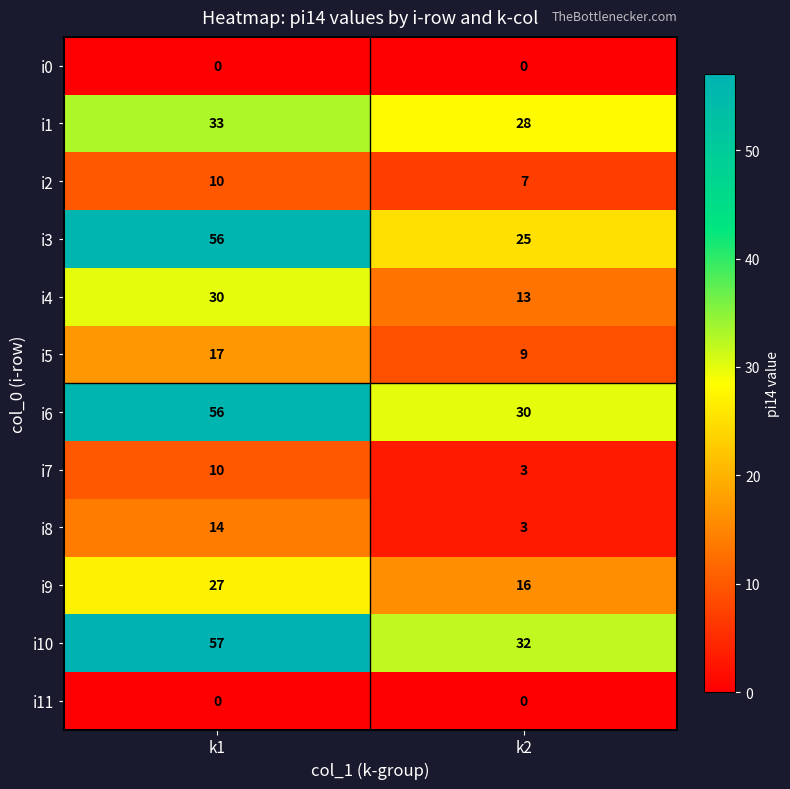

Reading left to right, list all the values displayed in this chart.

i0: k1=0	k2=0
i1: k1=33	k2=28
i2: k1=10	k2=7
i3: k1=56	k2=25
i4: k1=30	k2=13
i5: k1=17	k2=9
i6: k1=56	k2=30
i7: k1=10	k2=3
i8: k1=14	k2=3
i9: k1=27	k2=16
i10: k1=57	k2=32
i11: k1=0	k2=0